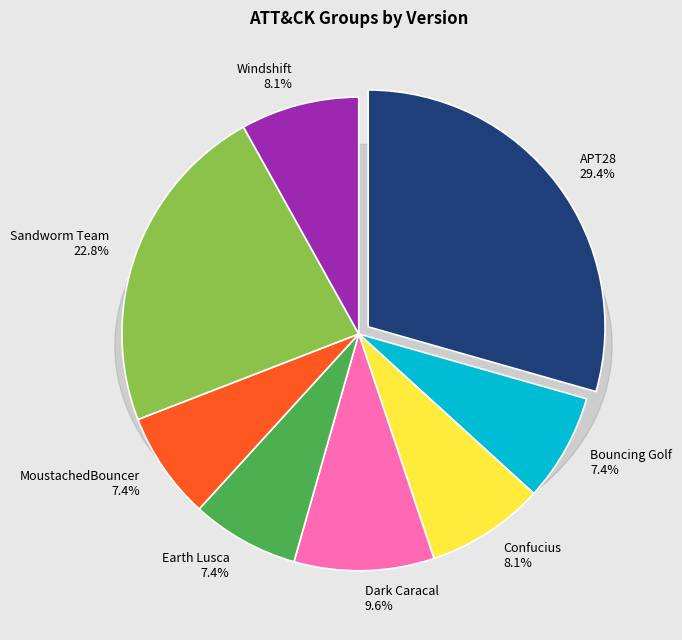

Is APT28 the majority of the pie?

No